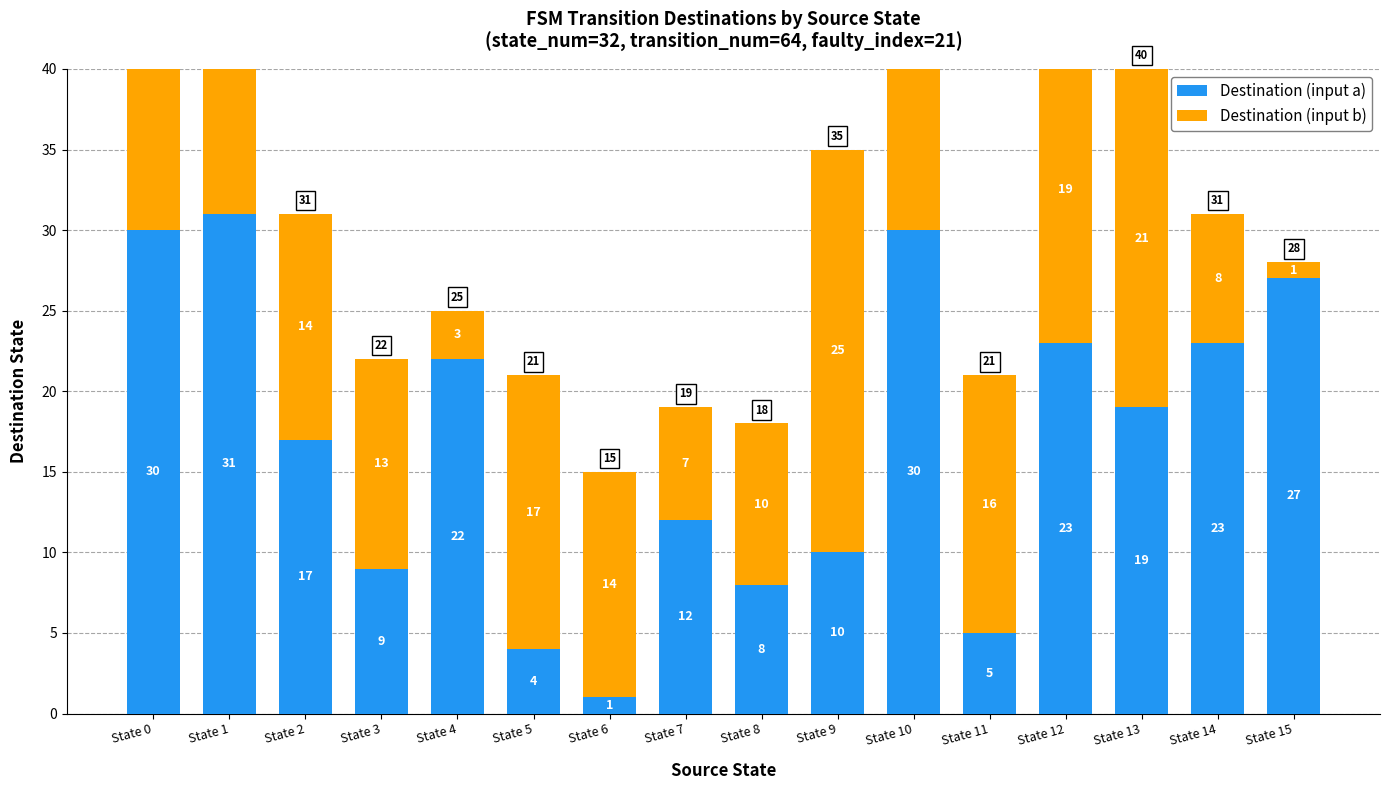

Which series has the widest spread of values?

Destination (input a)